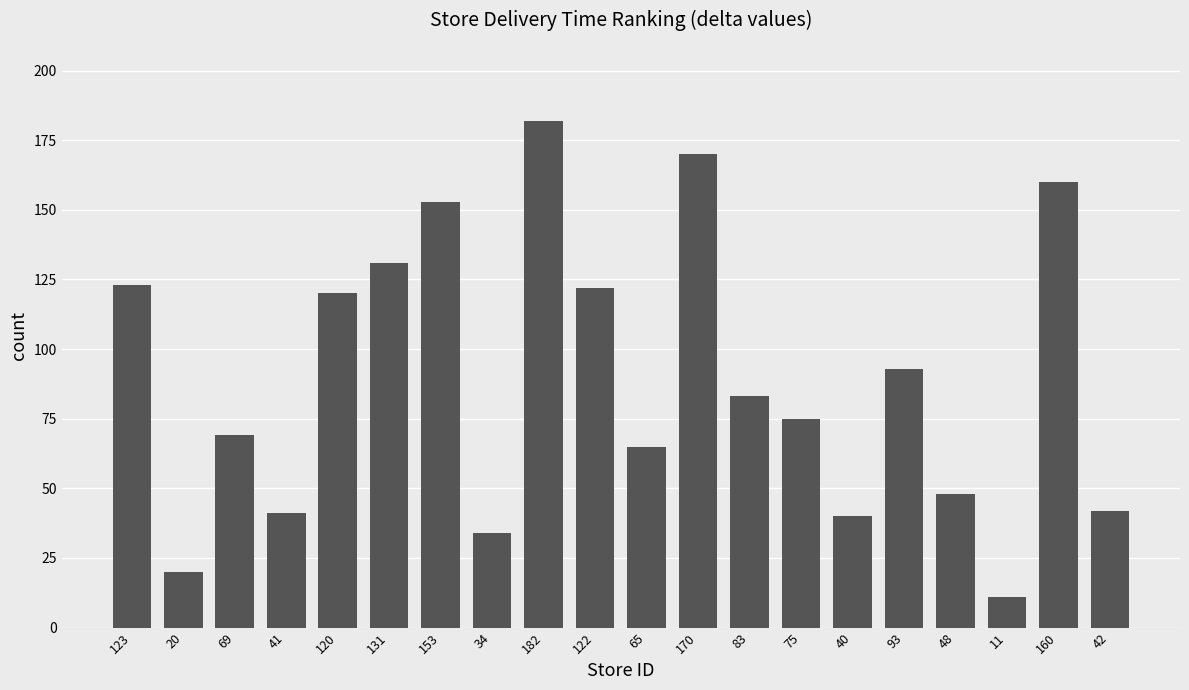

At which label is the value closest to 96?

93